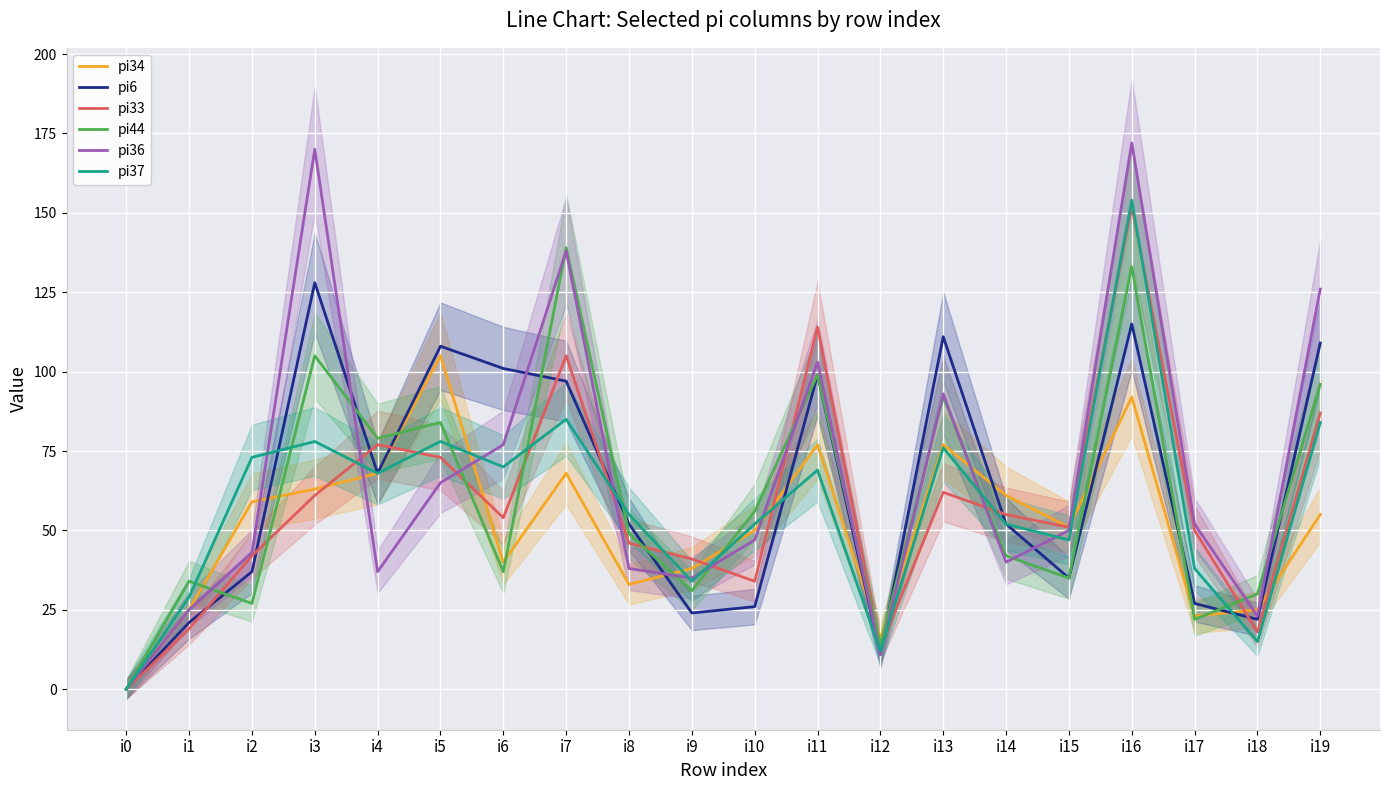

What value does the pi34 series have at i10, to the nearest 5?

50